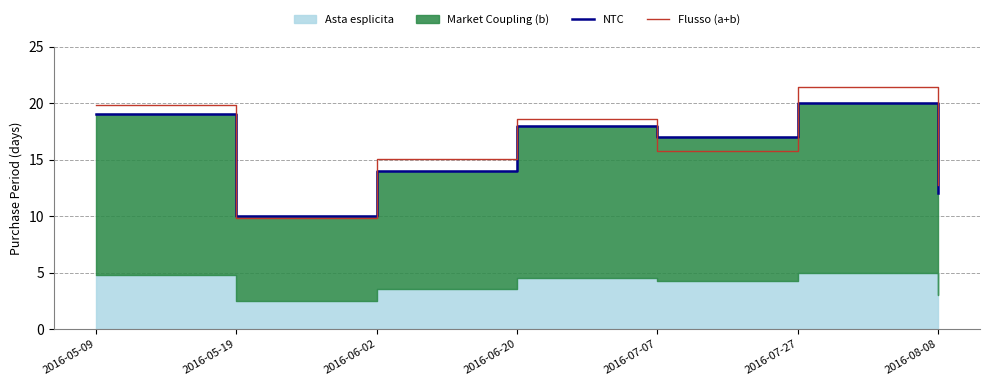

Reading right to left, list all the values displayed in this chart.

NTC: 12.0	20.0	17.0	18.0	14.0	10.0	19.0
Flusso (a+b): 12.8	21.4	15.8	18.6	15.1	9.8	19.8